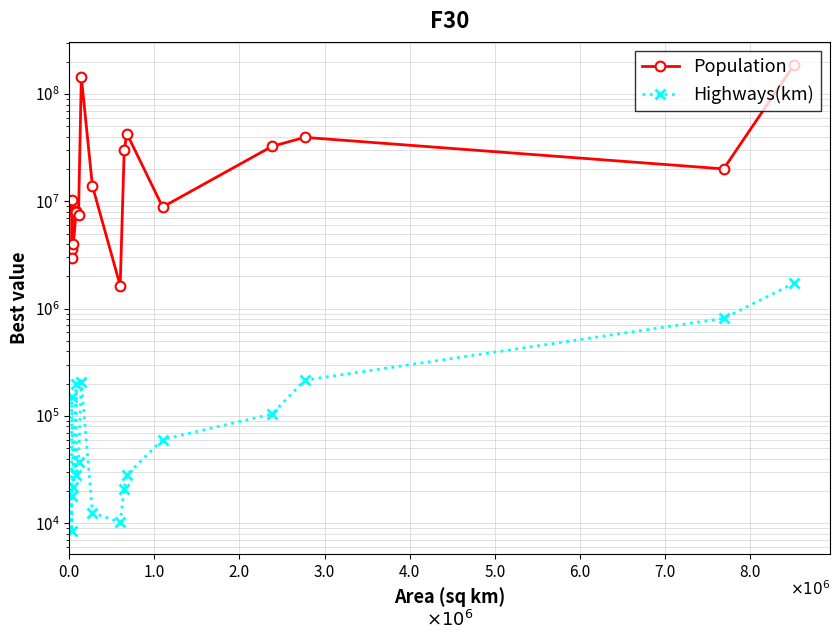

What is the difference between the maximum and second lowest values in the Highways(km) series?

1714712